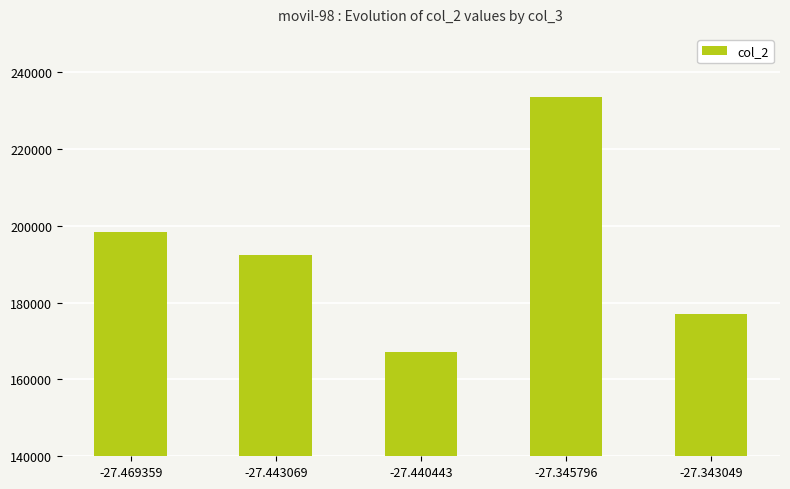

List the labels in order of value, smallest first.

-27.440443, -27.343049, -27.443069, -27.469359, -27.345796